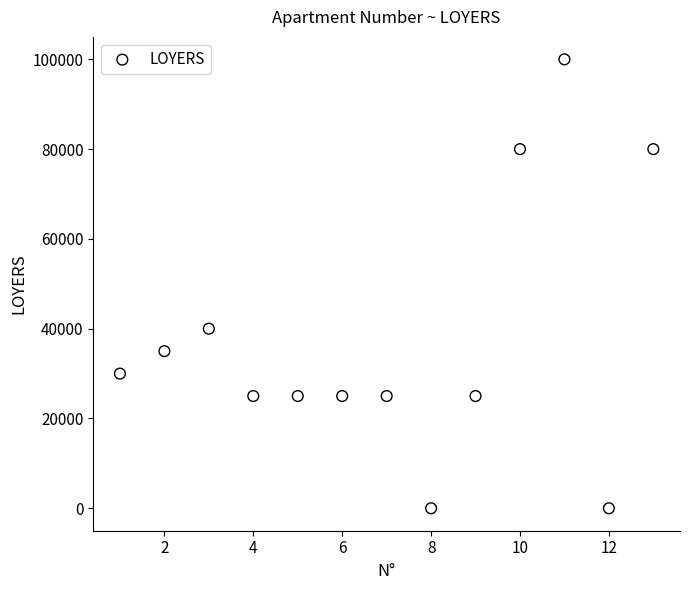

What Y value in the scatter plot is closest to 50000?

40000